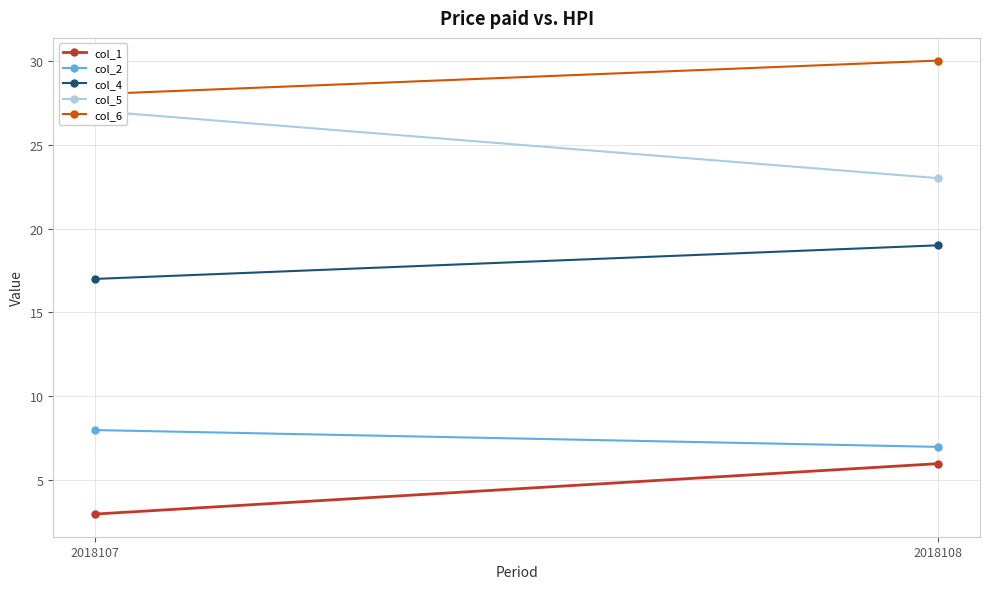

What is the total value across all series at 2018108?

85